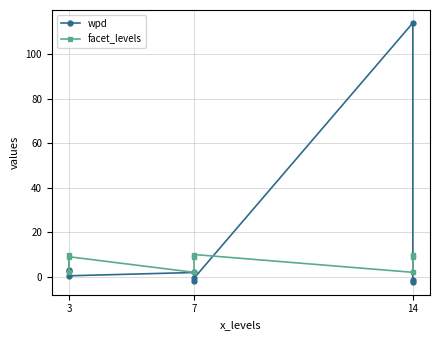

Is the value of facet_levels at 14 greater than the value of wpd at 7?

Yes